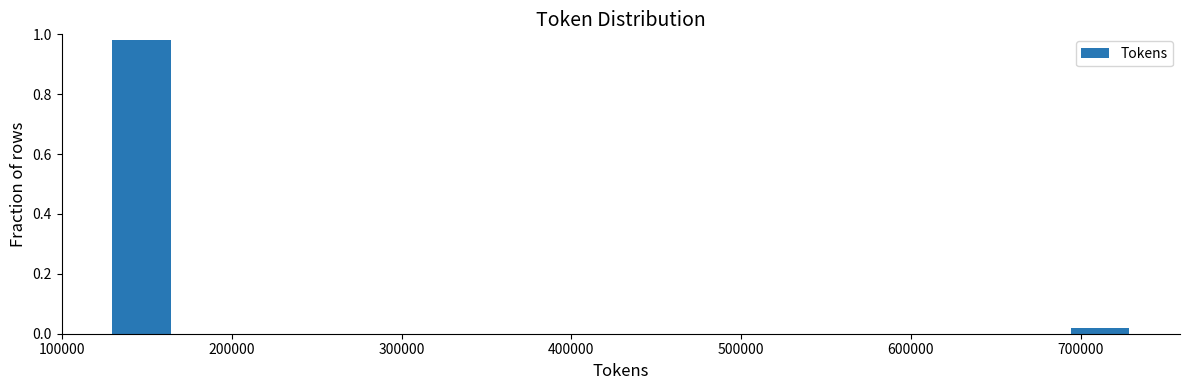

What is the height of the bar covering 130000 to 170000 on the x-axis? Neither the bar edges nor the heights are printed on the chart, so give them approximately, as read against the axes.

0.98